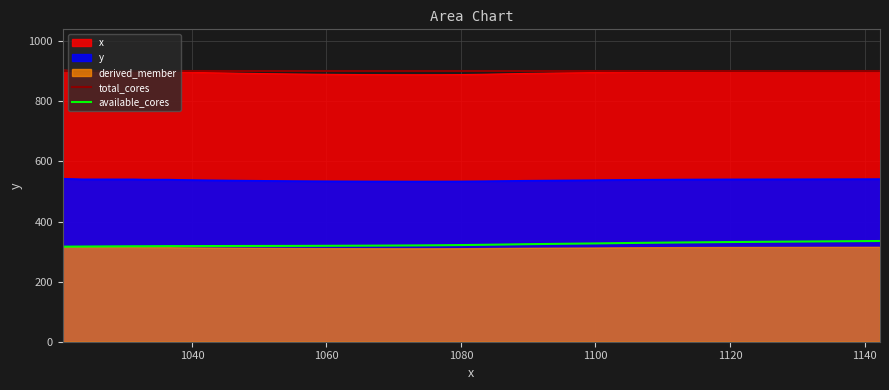

True or false: x and available_cores cross at least once.

False